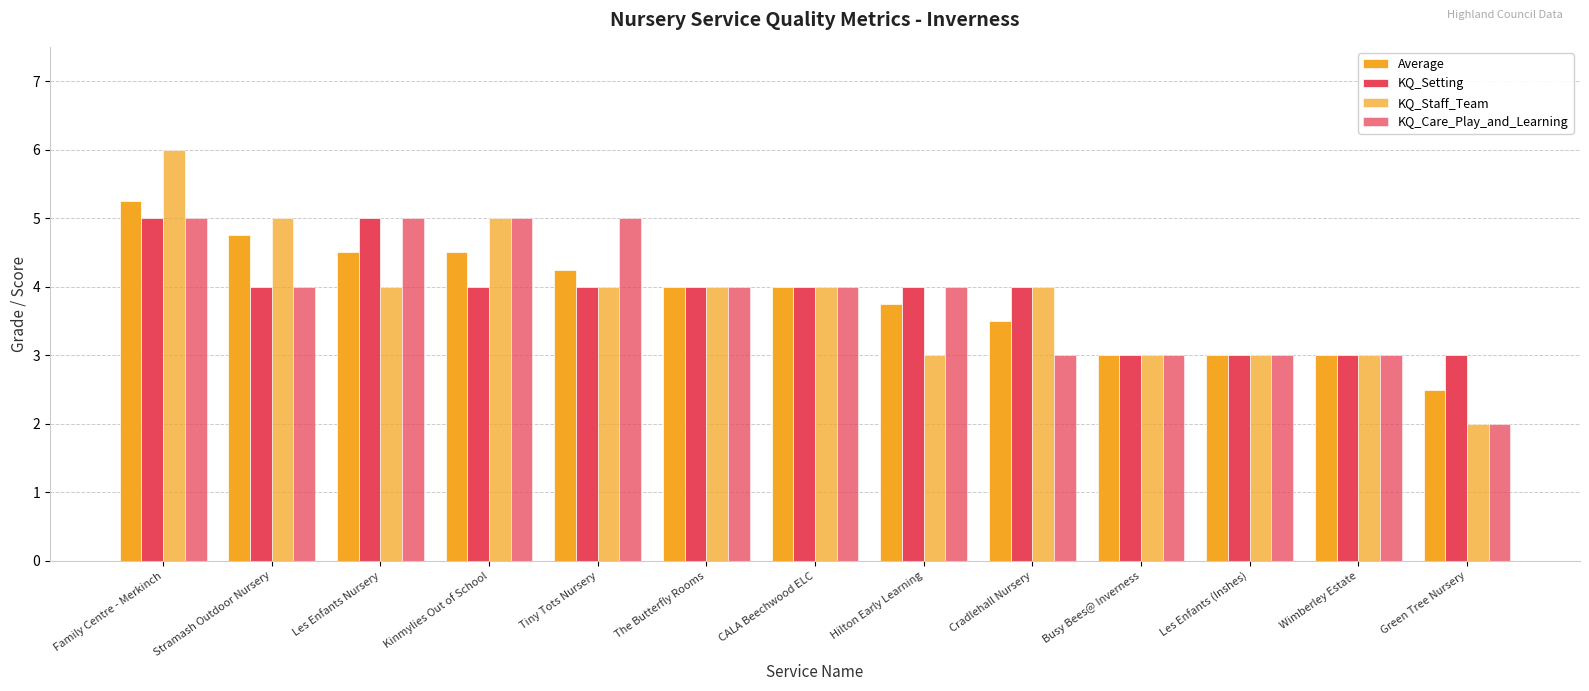

Is it true that KQ_Setting equals 2.4 at Family Centre - Merkinch?

False